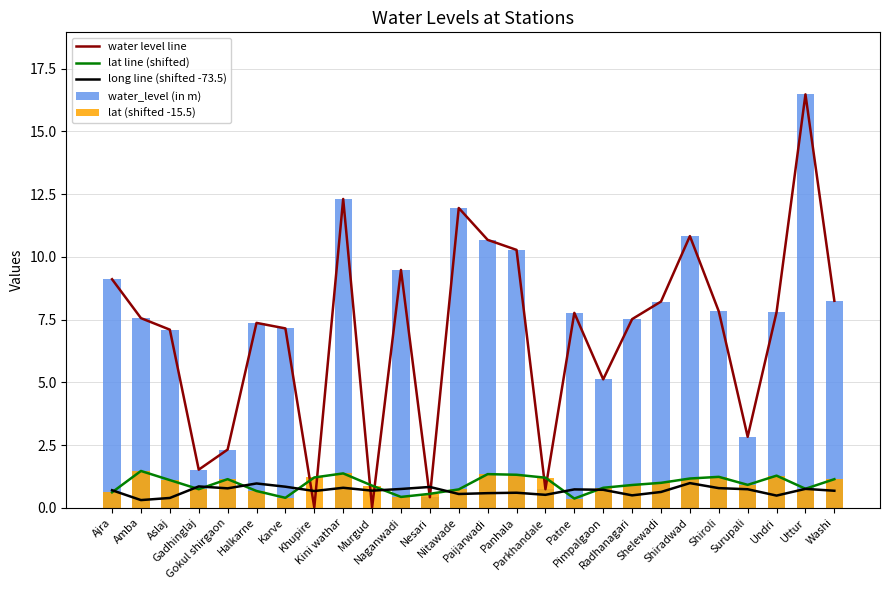

Which label corresponds to the smallest value in the chart?

Khupire